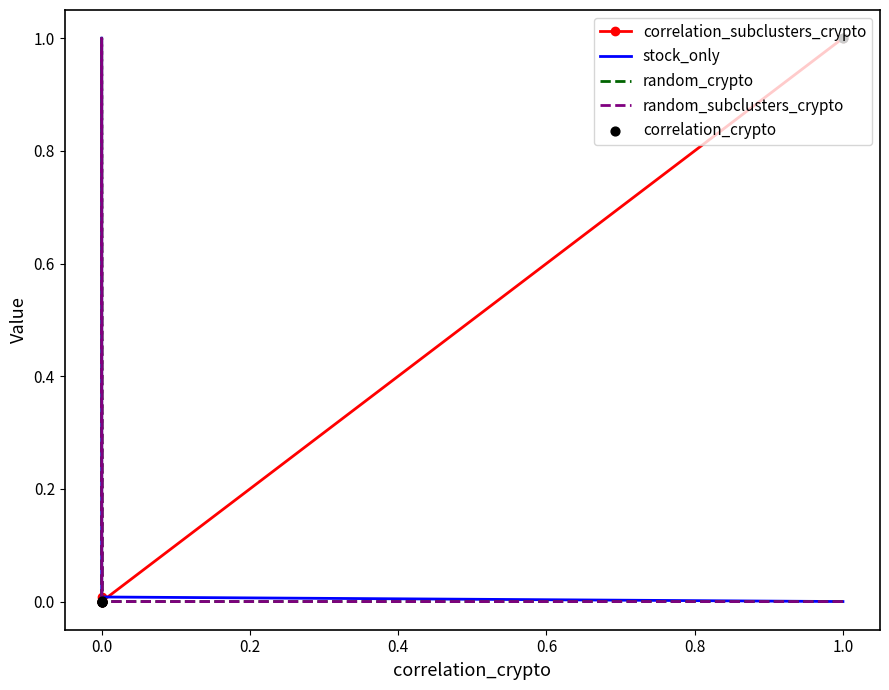

At how many categories does at least one series exceed 0?

5